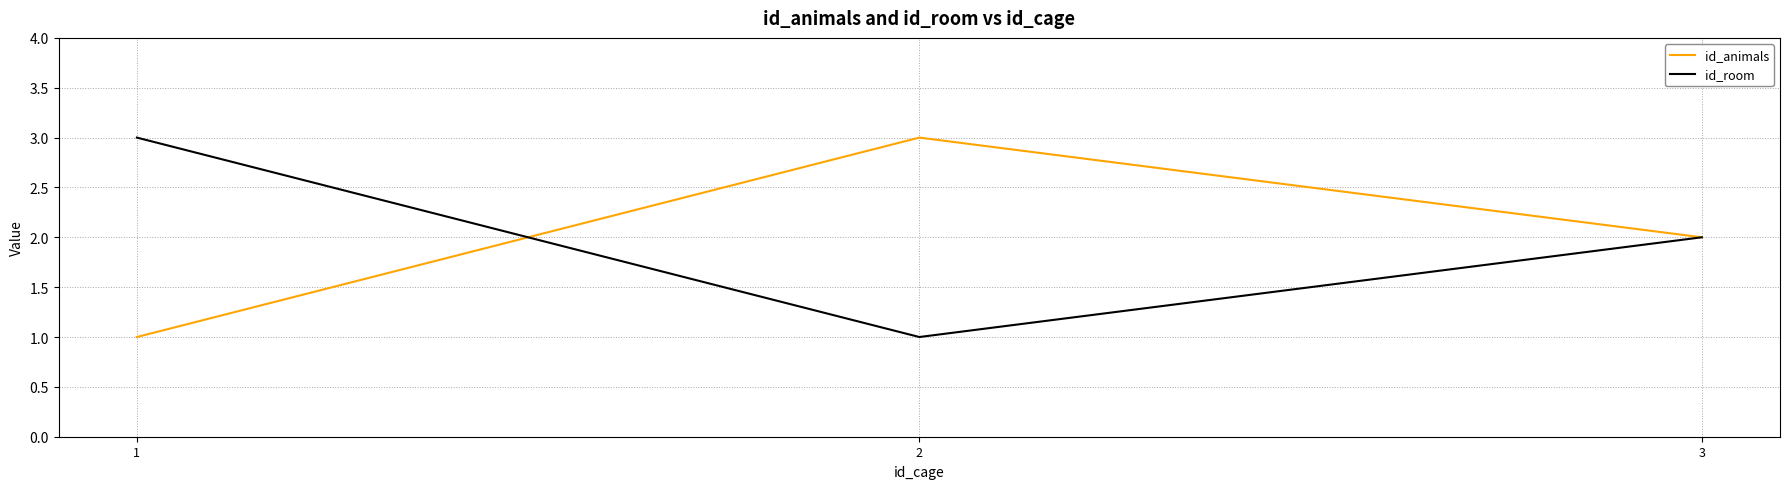

What is the highest value of the id_room series?

3